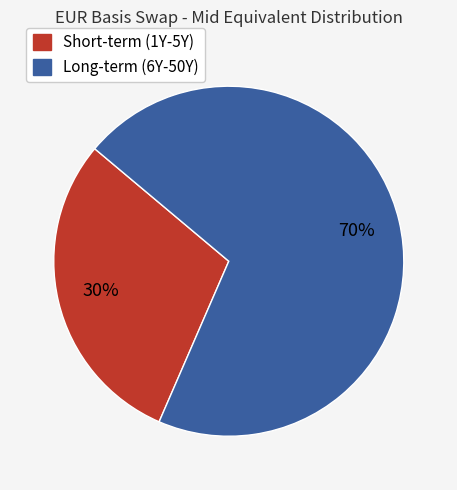

Is there a majority slice in this chart?

Yes